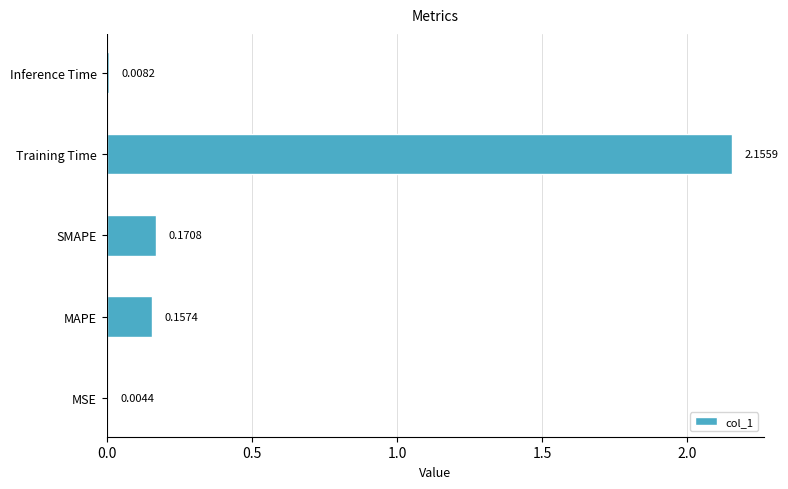

Which category has the highest value across all series?

Training Time